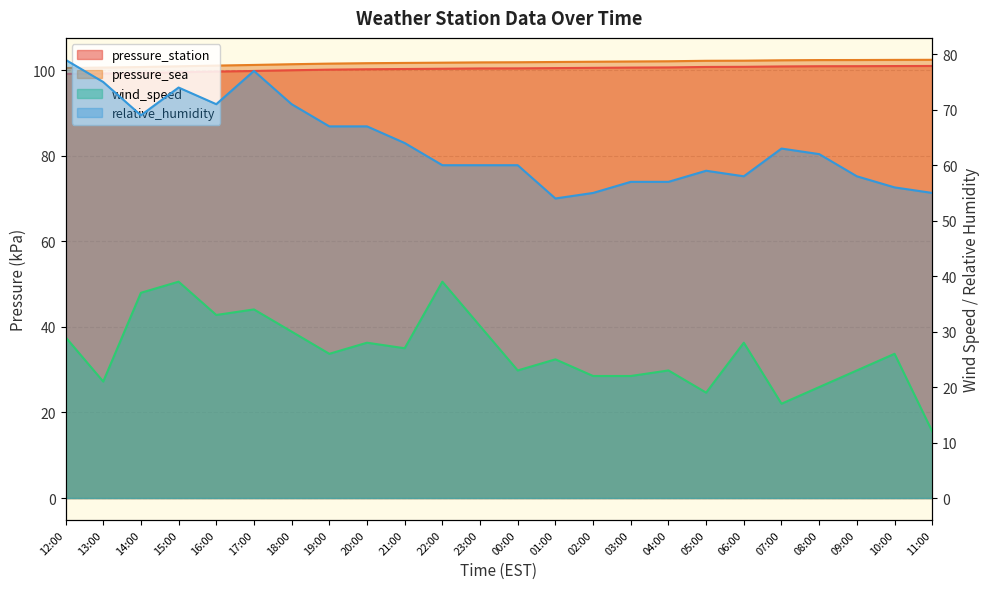

Reading right to left, list all the values displayed in this chart.

pressure_station: 11:00=101.0	10:00=100.9	09:00=100.9	08:00=100.9	07:00=100.8	06:00=100.8	05:00=100.7	04:00=100.6	03:00=100.6	02:00=100.5	01:00=100.5	00:00=100.4	23:00=100.4	22:00=100.3	21:00=100.2	20:00=100.2	19:00=100.1	18:00=100.0	17:00=99.8	16:00=99.6	15:00=99.5	14:00=99.3	13:00=99.2	12:00=99.1
pressure_sea: 11:00=102.4	10:00=102.4	09:00=102.3	08:00=102.3	07:00=102.3	06:00=102.2	05:00=102.2	04:00=102.0	03:00=102.0	02:00=101.9	01:00=101.9	00:00=101.8	23:00=101.8	22:00=101.7	21:00=101.7	20:00=101.6	19:00=101.5	18:00=101.4	17:00=101.2	16:00=101.0	15:00=100.9	14:00=100.7	13:00=100.6	12:00=100.5
wind_speed: 11:00=12.0	10:00=26.0	09:00=23.0	08:00=20.0	07:00=17.0	06:00=28.0	05:00=19.0	04:00=23.0	03:00=22.0	02:00=22.0	01:00=25.0	00:00=23.0	23:00=31.0	22:00=39.0	21:00=27.0	20:00=28.0	19:00=26.0	18:00=30.0	17:00=34.0	16:00=33.0	15:00=39.0	14:00=37.0	13:00=21.0	12:00=29.0
relative_humidity: 11:00=55.0	10:00=56.0	09:00=58.0	08:00=62.0	07:00=63.0	06:00=58.0	05:00=59.0	04:00=57.0	03:00=57.0	02:00=55.0	01:00=54.0	00:00=60.0	23:00=60.0	22:00=60.0	21:00=64.0	20:00=67.0	19:00=67.0	18:00=71.0	17:00=77.0	16:00=71.0	15:00=74.0	14:00=69.0	13:00=75.0	12:00=79.0